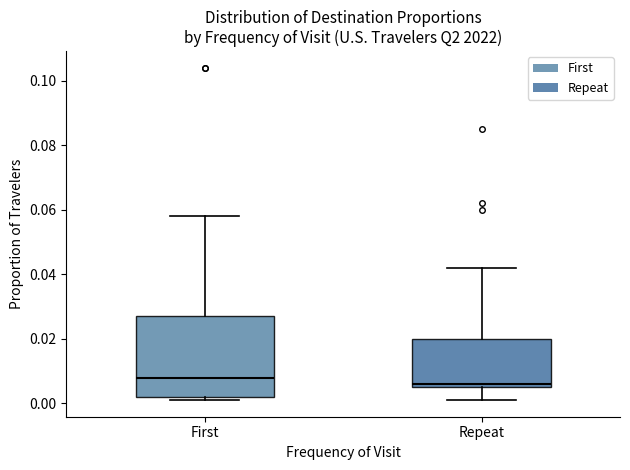

Reading left to right, read every box against the y-axis: the position of its median line, the range the box covers, and the ends of its whiskers. The values are not printed on the chart, so give them approximately, as read against the axis.

First: median 0.008, box 0.002 to 0.028, whiskers 0.002 (just below the box's lower edge) to 0.058
Repeat: median 0.006 (just above the box's lower edge), box 0.006 to 0.020, whiskers 0.002 to 0.042